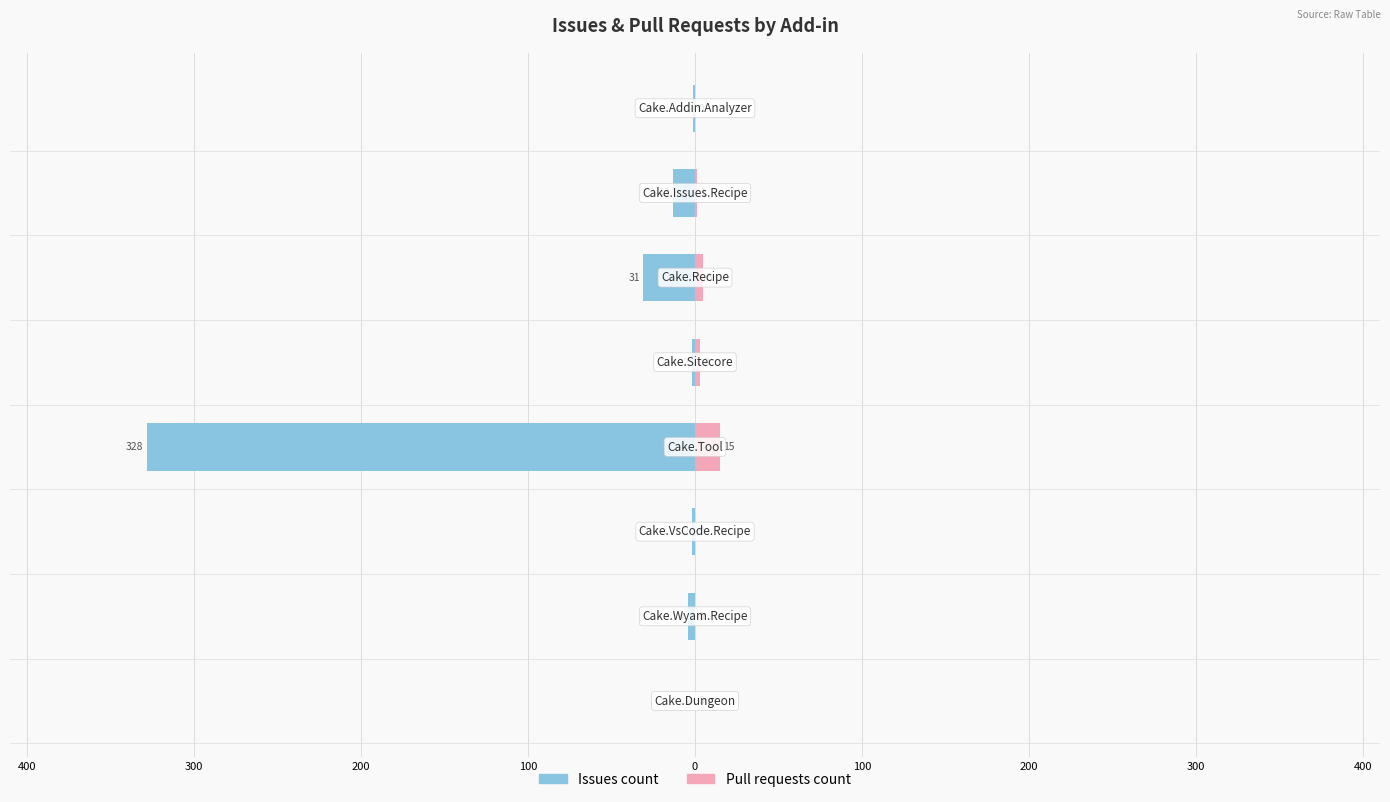

Reading left to right, transcribe all the data shown in this chart.

Issues count: -1	-13	-31	-2	-328	-2	-4	0
Pull requests count: 0	1	5	3	15	0	0	0